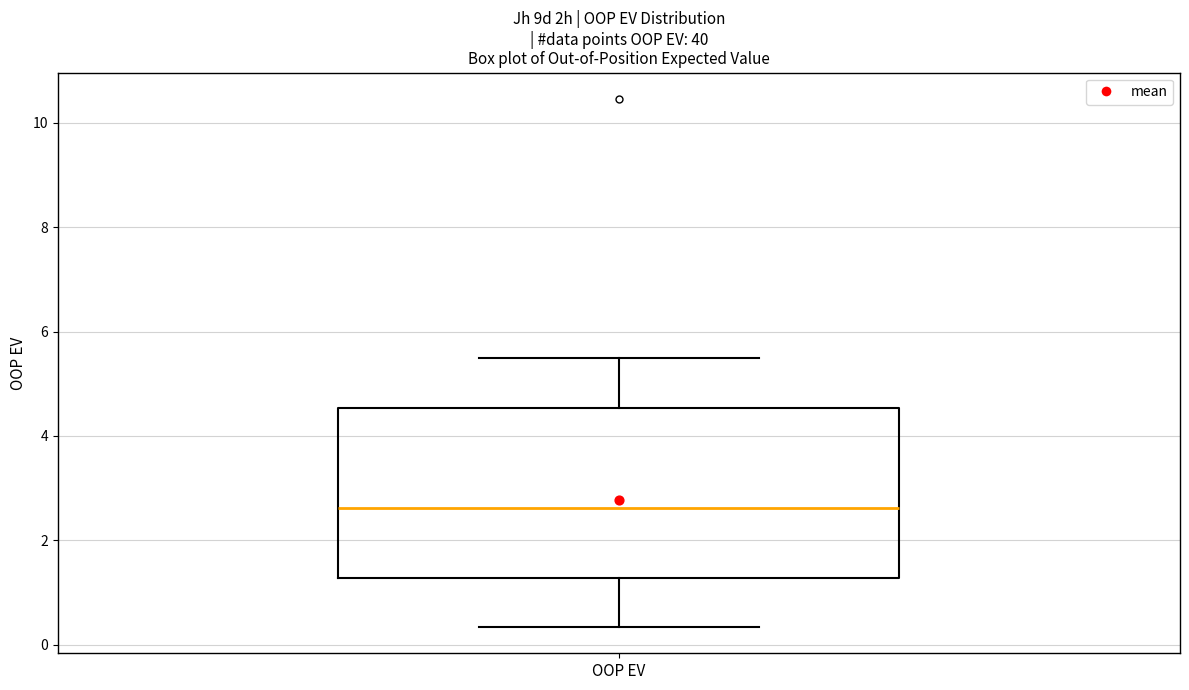

Transcribe this box plot: give where the median line is, the range the box spans, and where the two whiskers end, as read against the y-axis. The values are not printed on the chart, so give them approximately, as read against the axis.

median 2.6, box 1.2 to 4.6, whiskers 0.4 to 5.4